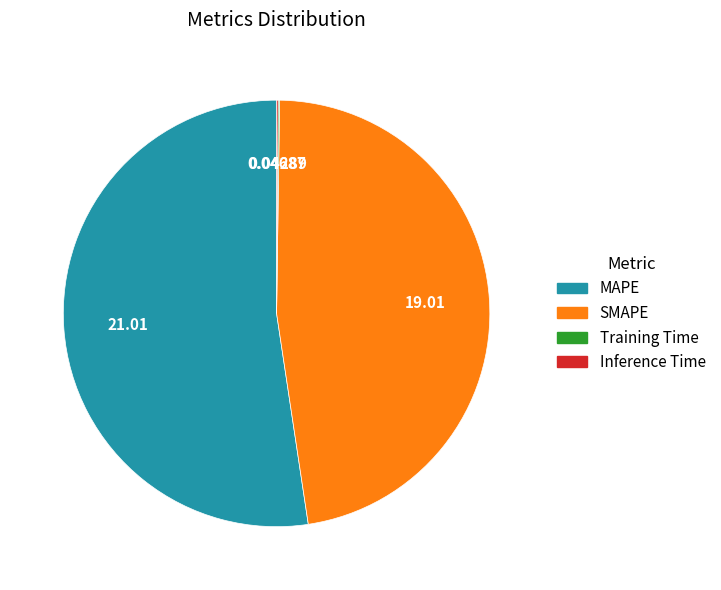

Combined, do MAPE and SMAPE account for over 50%?

Yes